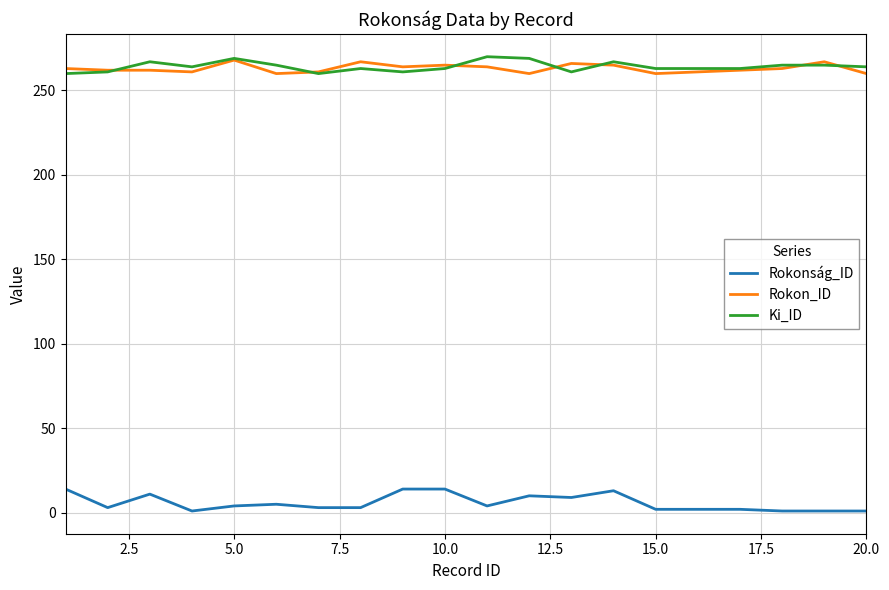

True or false: Ki_ID and Rokonság_ID intersect in this chart.

False